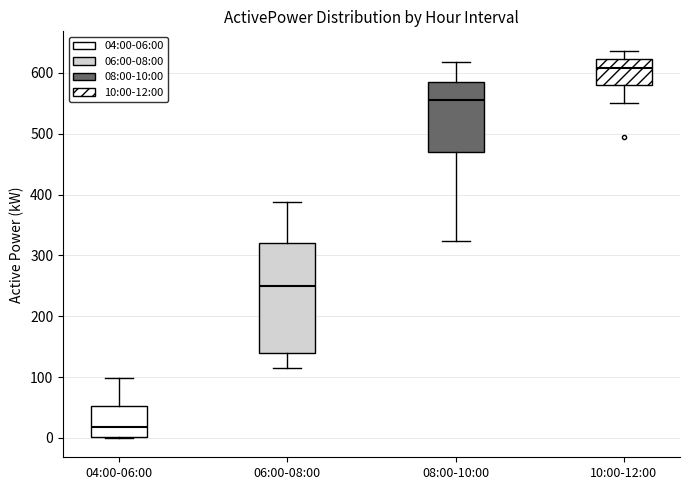

Which box's median line is the lowest?

04:00-06:00